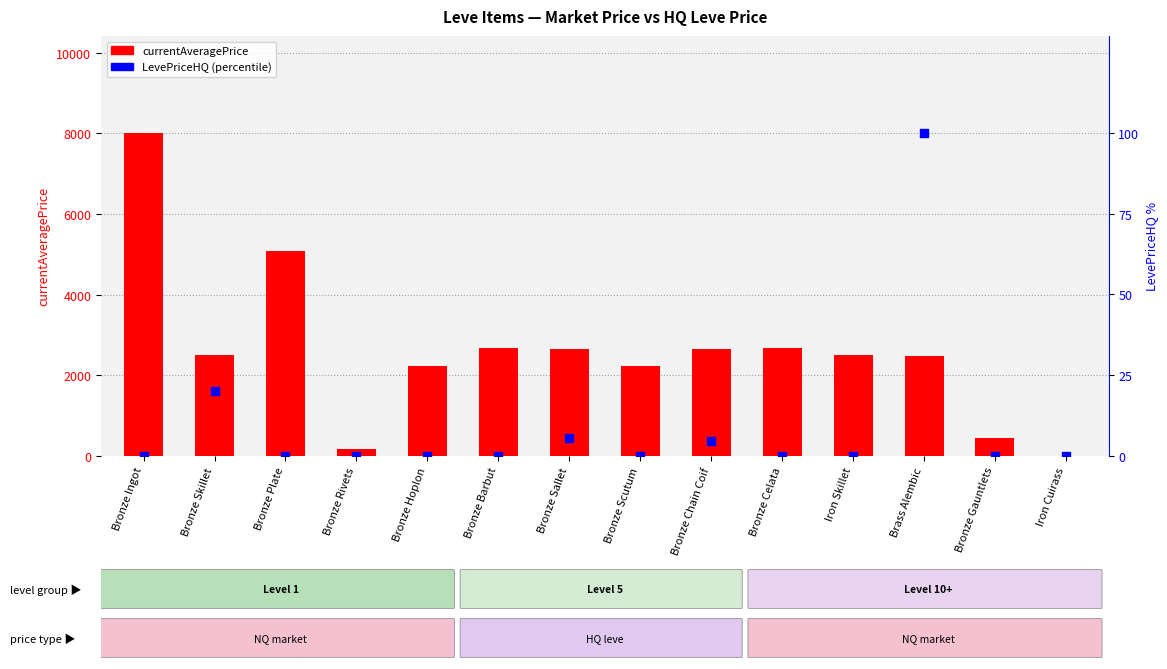

Which series has the largest total across all categories?

currentAveragePrice